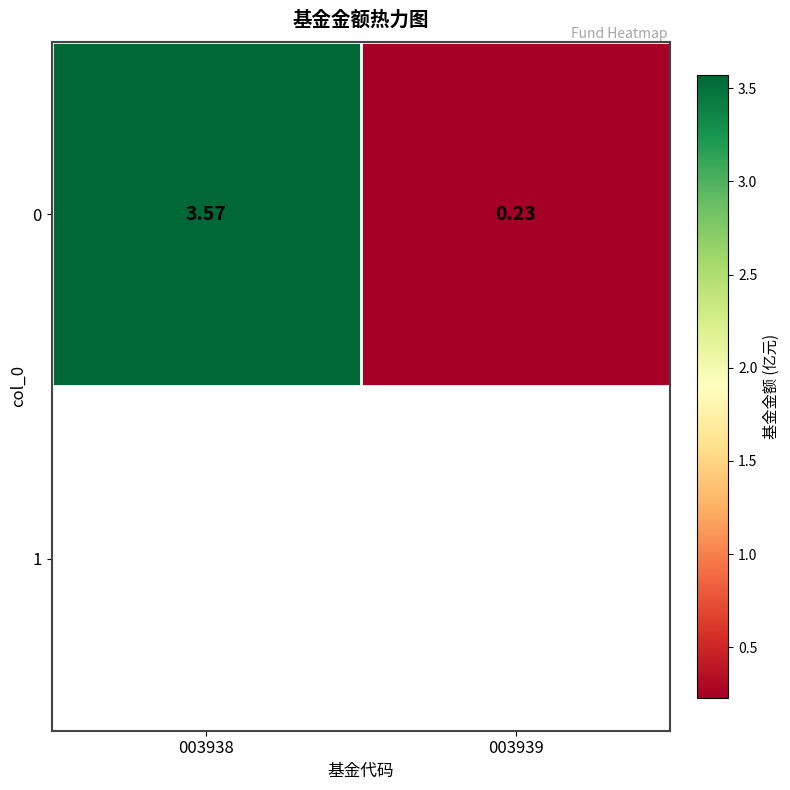

Rank the categories by value from lowest to highest.

003939, 003938